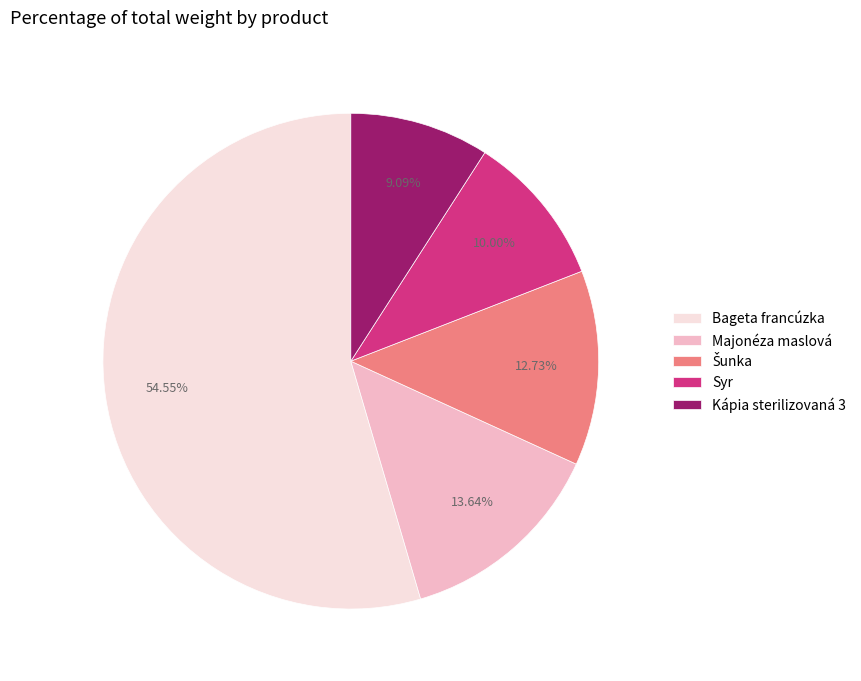

What is the ratio of the value at Majonéza maslová to the value at Kápia sterilizovaná 3?

1.5